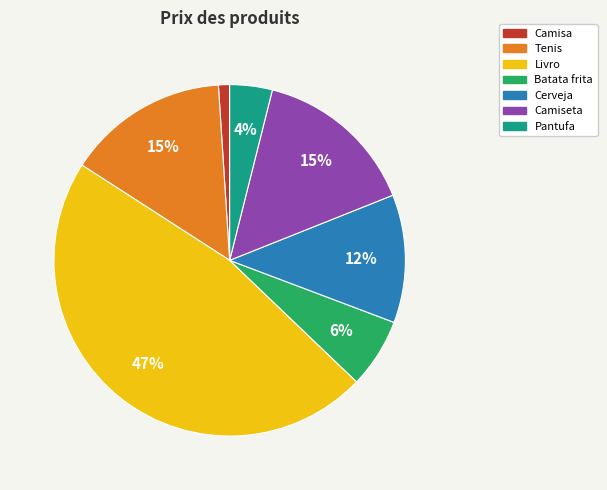

The Batata frita slice represents 6% of the pie. True or false?

True